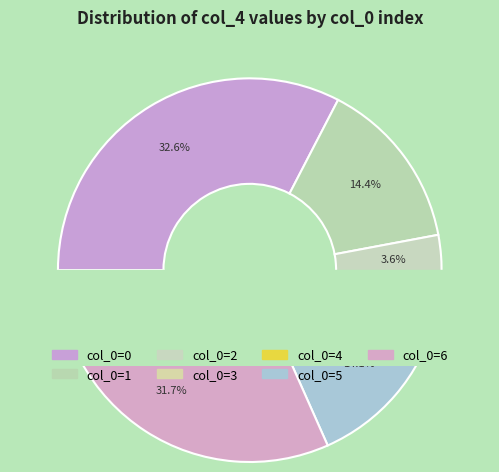

Does 4 represent more than half of the total?

No